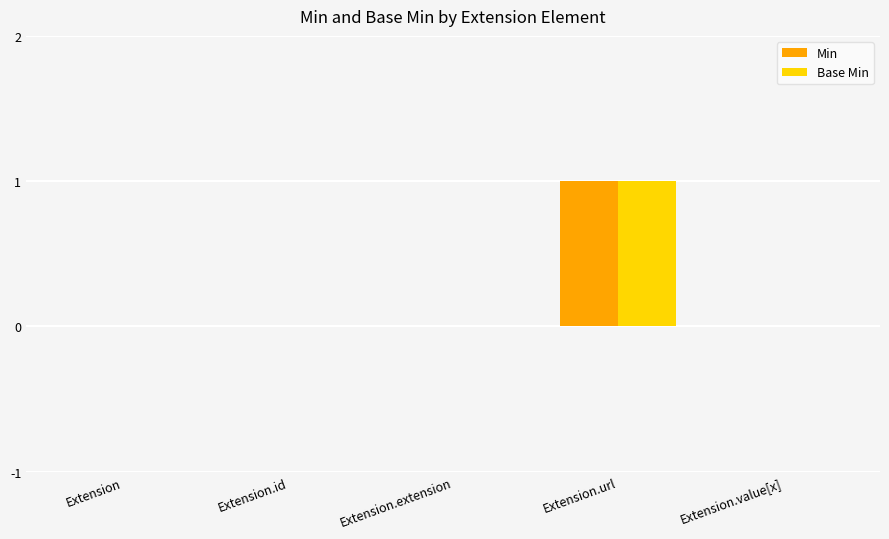

What is the sum of all Base Min values?

1